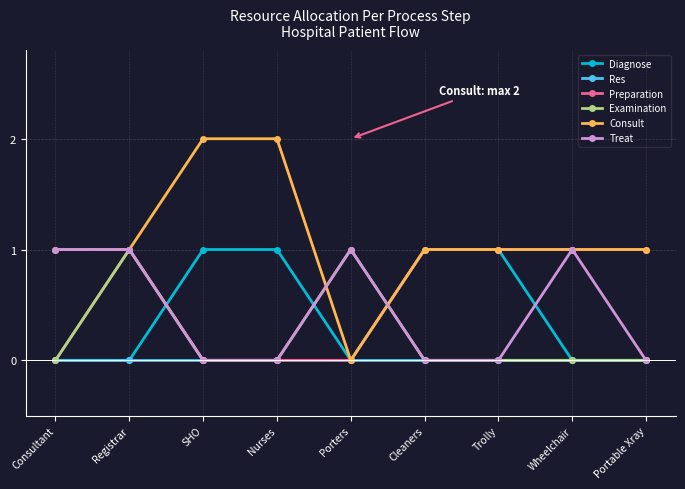

How many lines are shown in the chart?

6